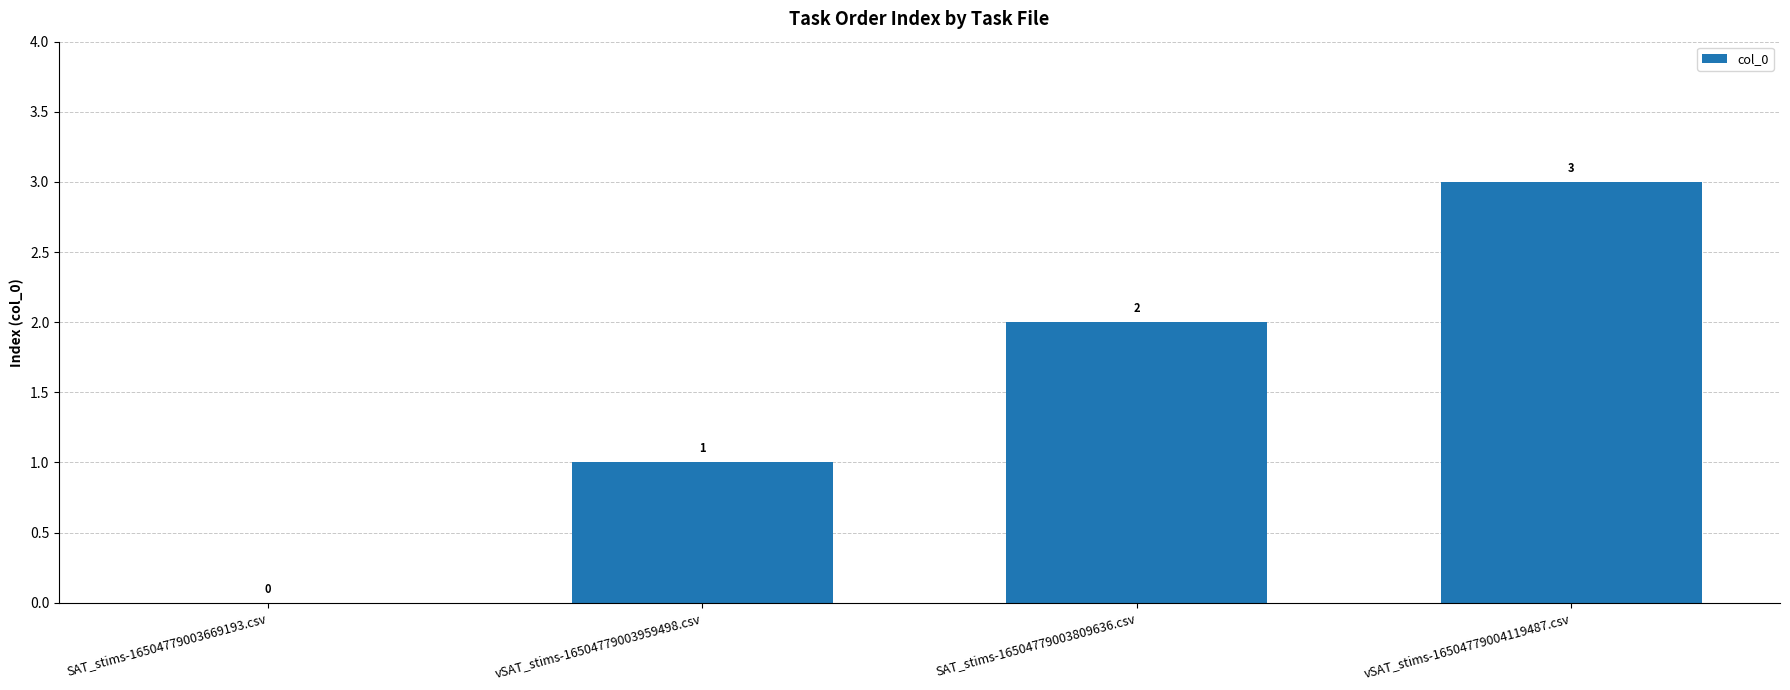

Which has a higher value, SAT_stims-16504779003669193.csv or vSAT_stims-16504779004119487.csv?

vSAT_stims-16504779004119487.csv